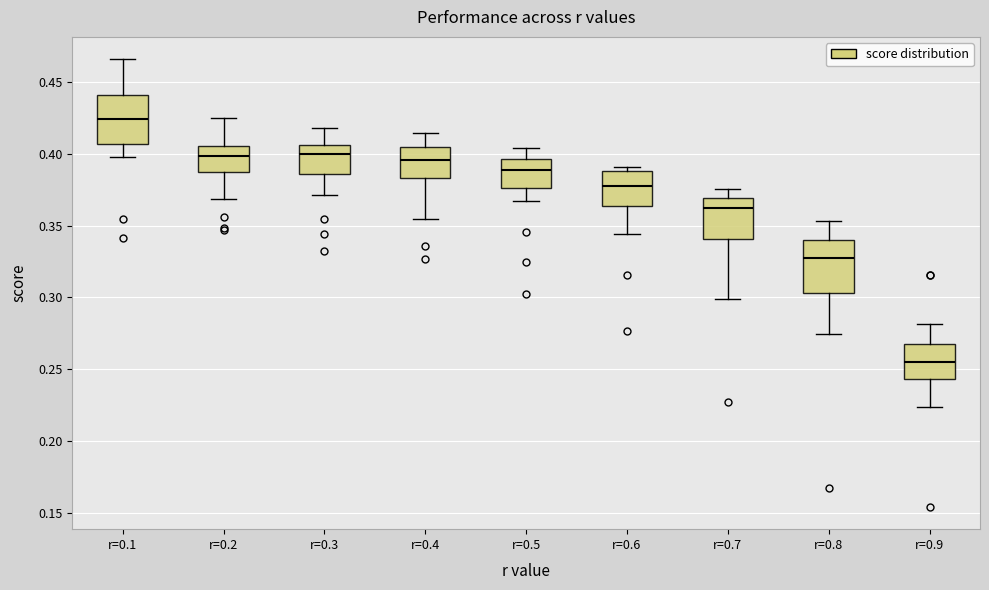

Where is the upper edge of the box for r=0.1 on the y-axis? The values are not printed on the chart, so give them approximately, as read against the axis.

0.440